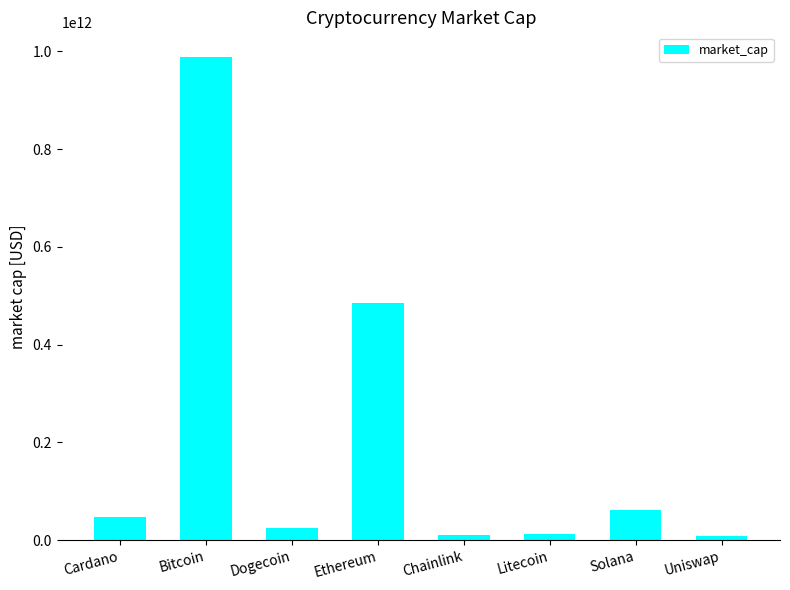

Where is the data nearest to the value 498935734160?

Ethereum